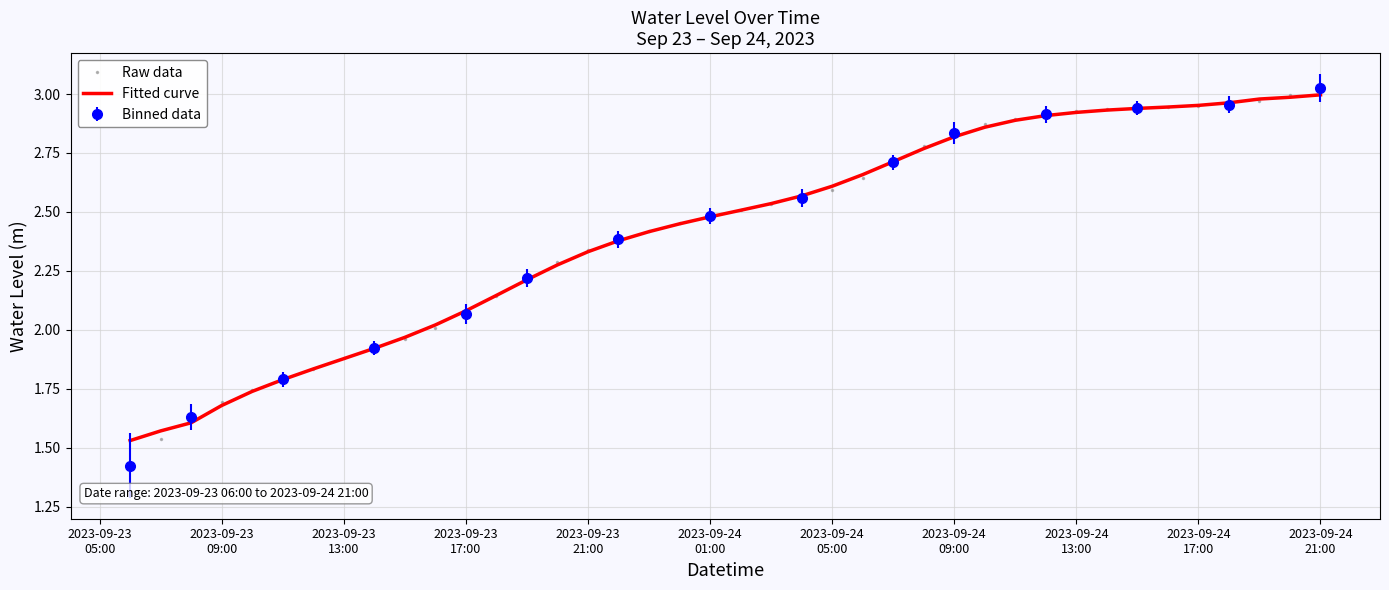

How many values in the Raw data series are below 2?

10